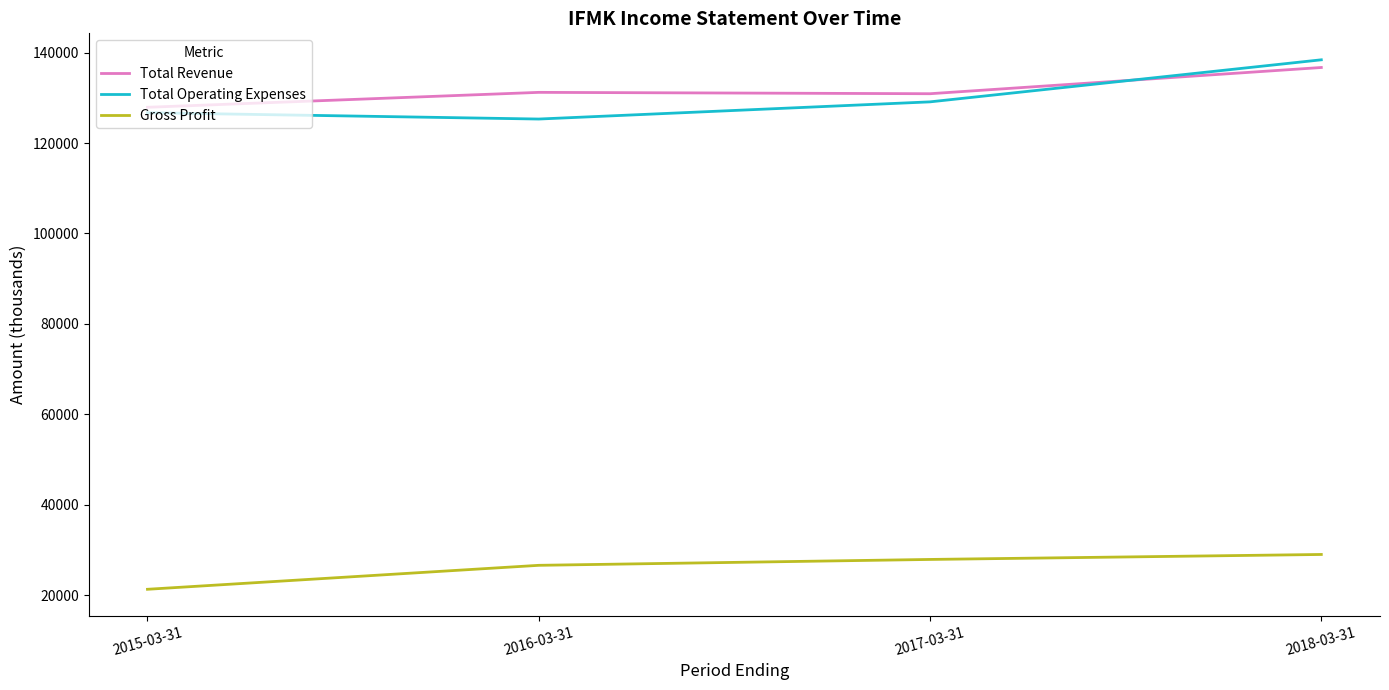

Which series changed the most between 2016-03-31 and 2018-03-31?

Total Operating Expenses